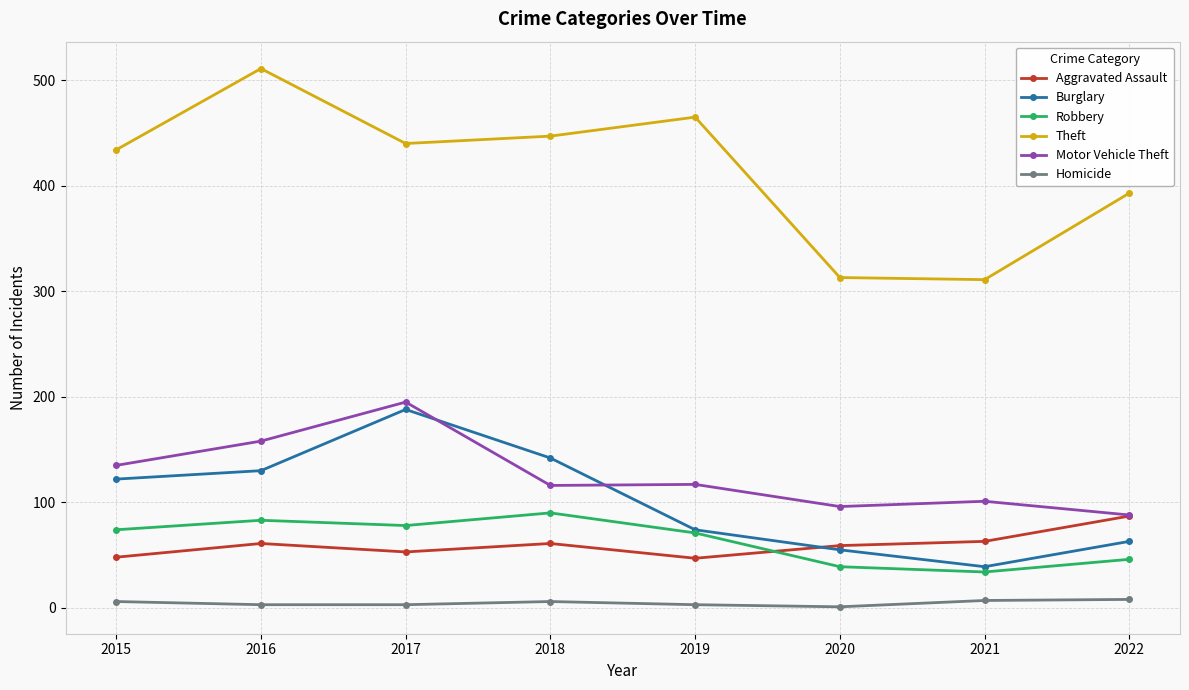

At 2018, list the series in order from smallest to largest.

Homicide, Aggravated Assault, Robbery, Motor Vehicle Theft, Burglary, Theft